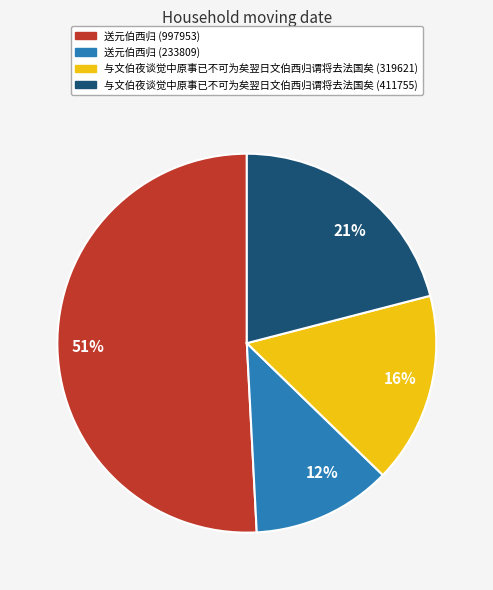

To the nearest percent, what is the combined percentage of 16% and 12%?

28%